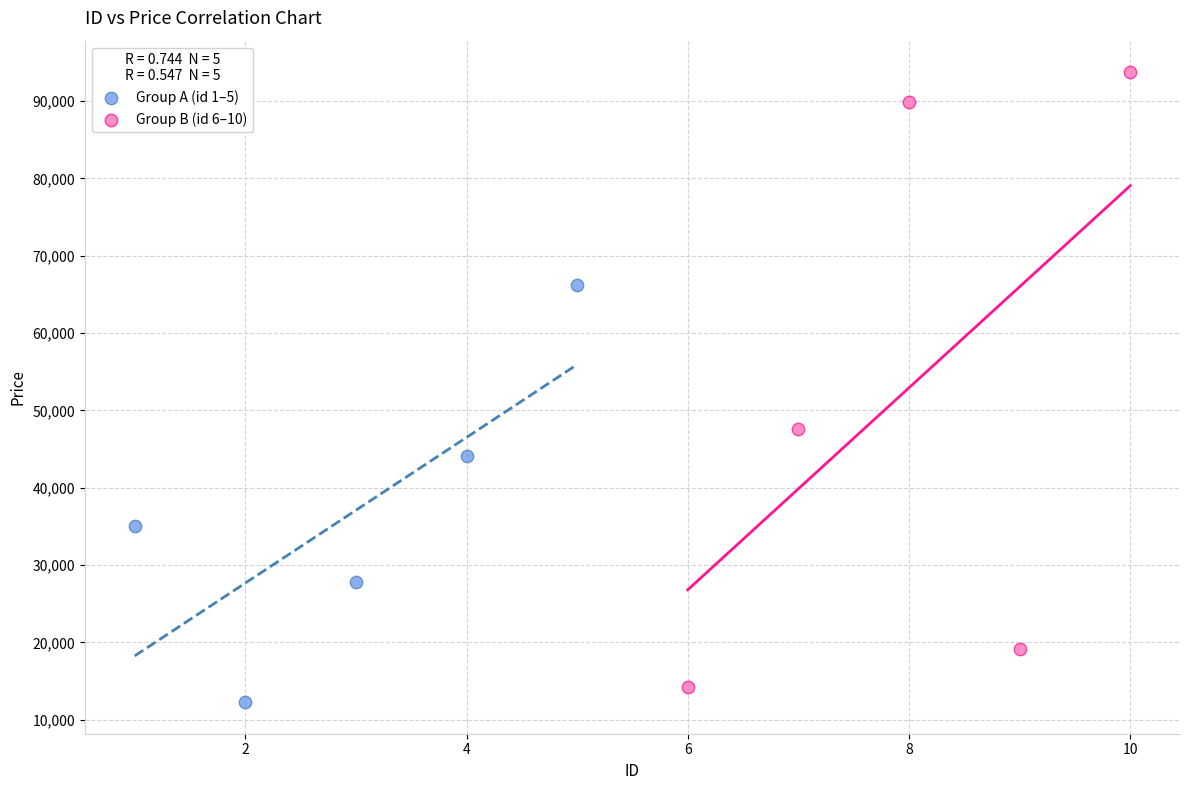

Which series reaches the maximum Y coordinate?

Group B (id 6–10)